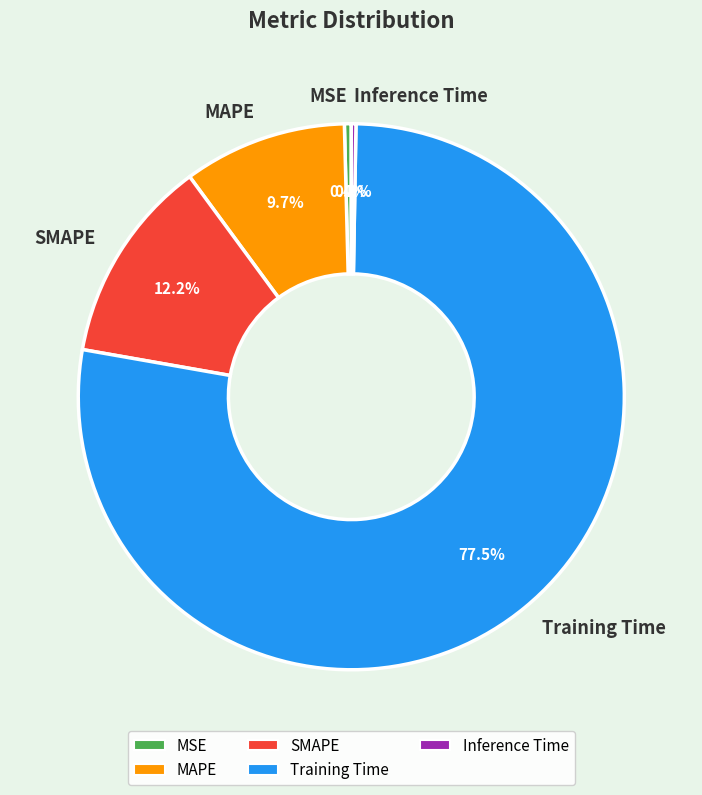

What percentage is NOT represented by SMAPE?

87.8%